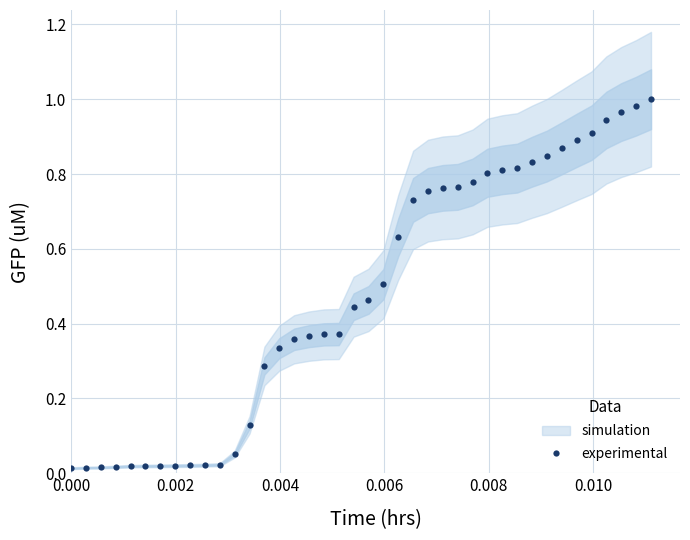

How many lines are shown in the chart?

1